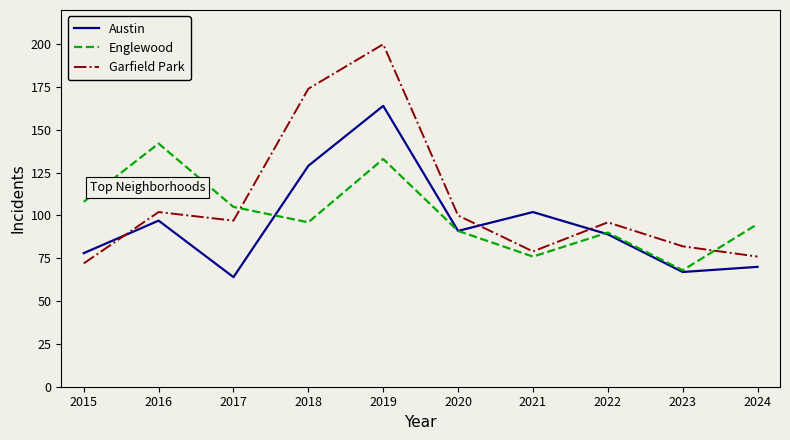

Is this an area chart (filled region under the line)?

No